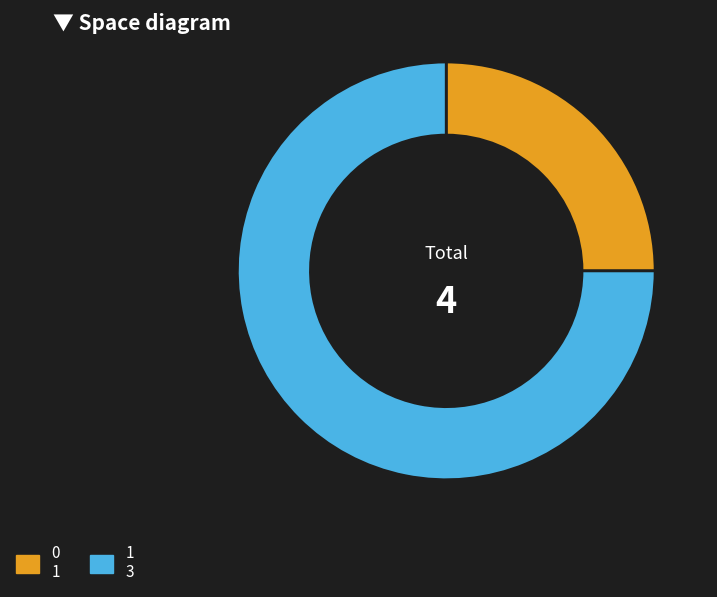

What is the ratio of the value at 1 to the value at 0?

3.0